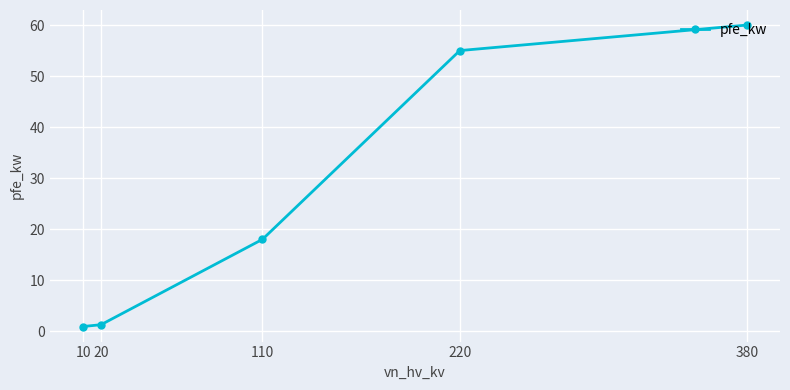

Which has a higher value, 10 or 380?

380